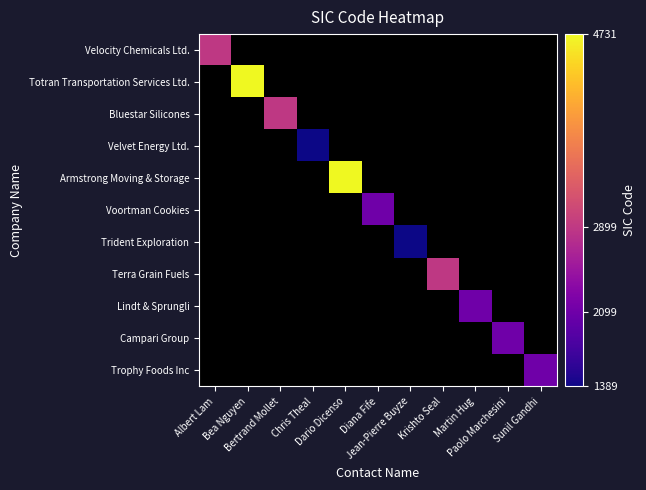

How many values in Trophy Foods Inc are above zero?

1